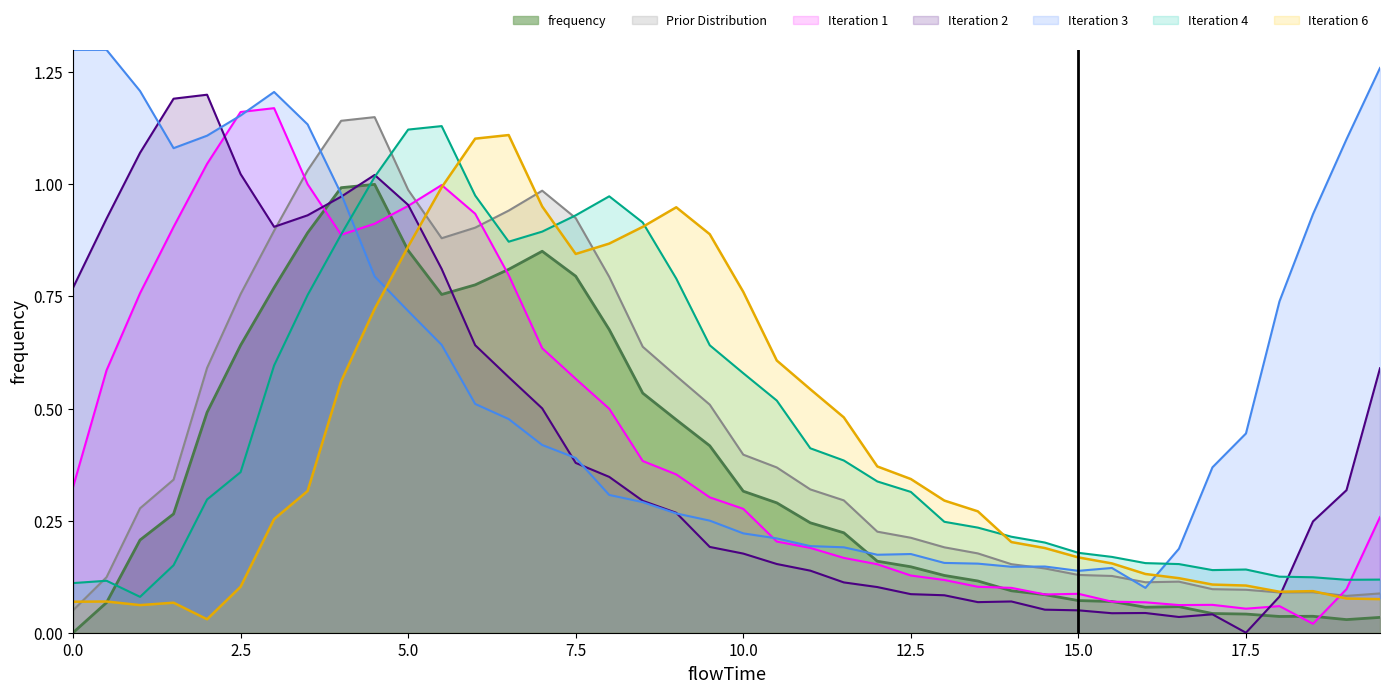

Which series has the largest total across all categories?

Iteration 3